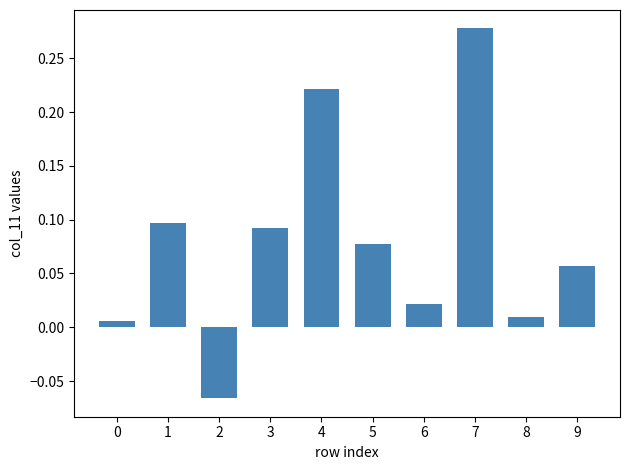

What is the change in value from 1 to 7?

+0.2